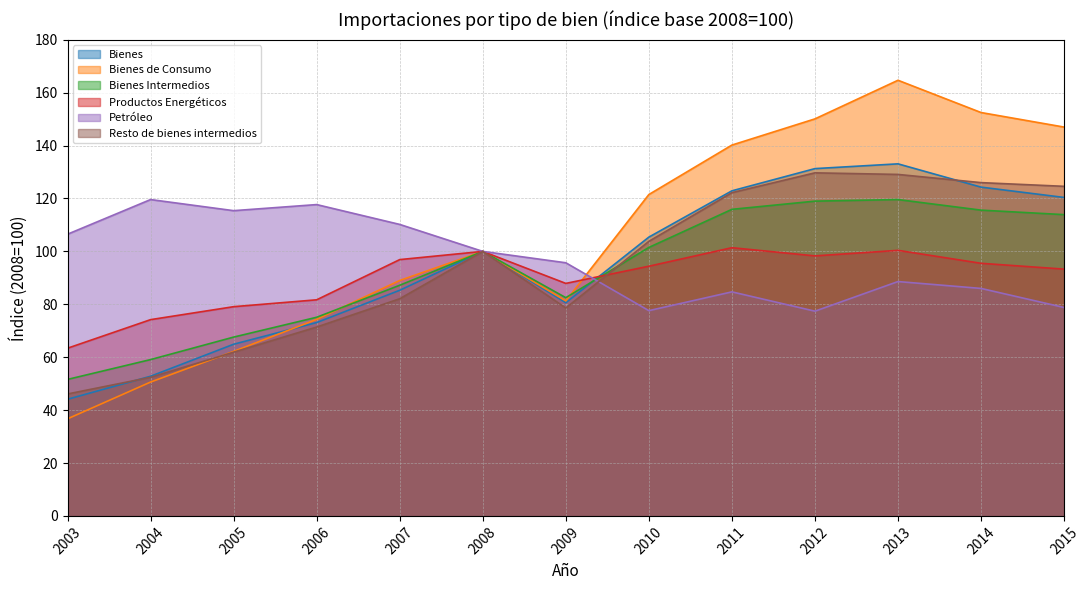

At which category is the sum across all series the highest?

2013